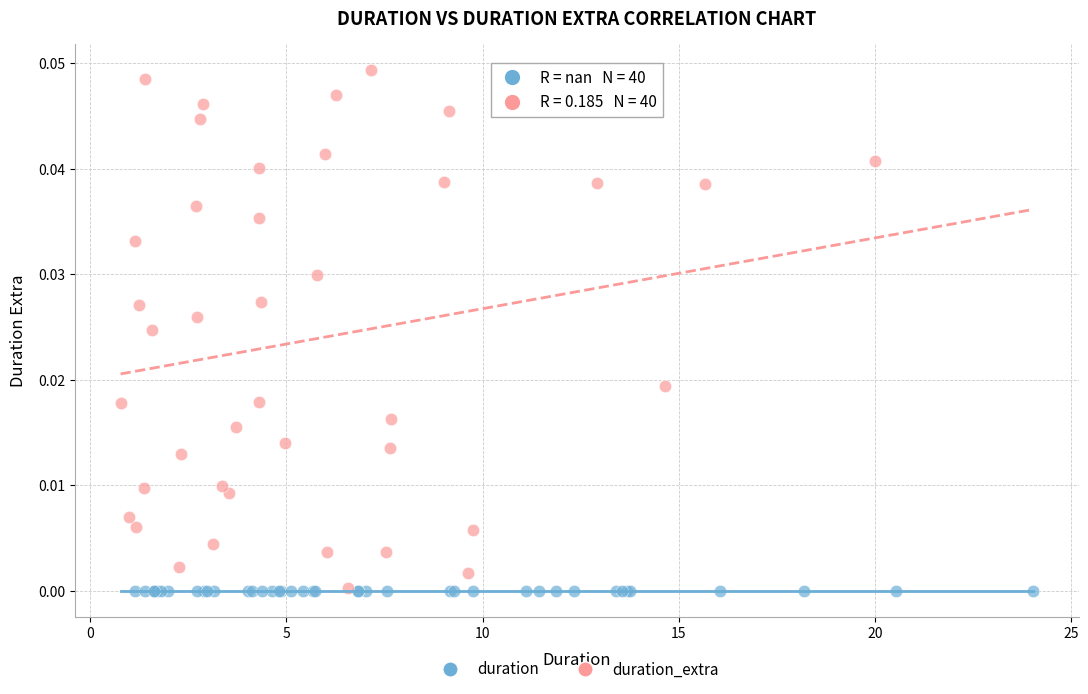

Which series reaches the maximum Y coordinate?

duration_extra